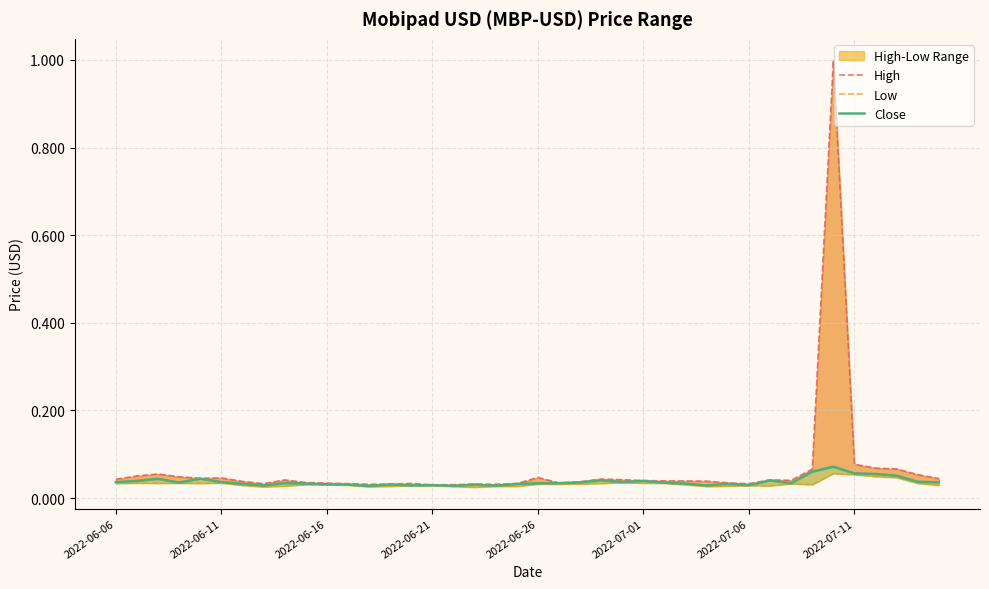

True or false: High and Close cross at least once.

False